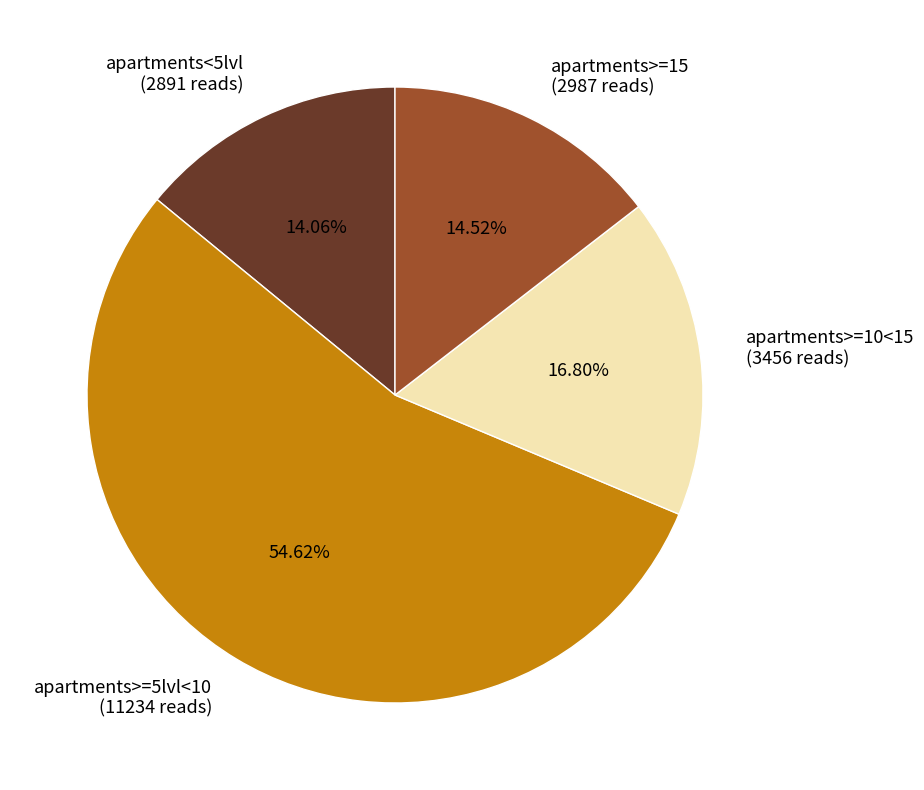

Does any single category account for the majority?

Yes